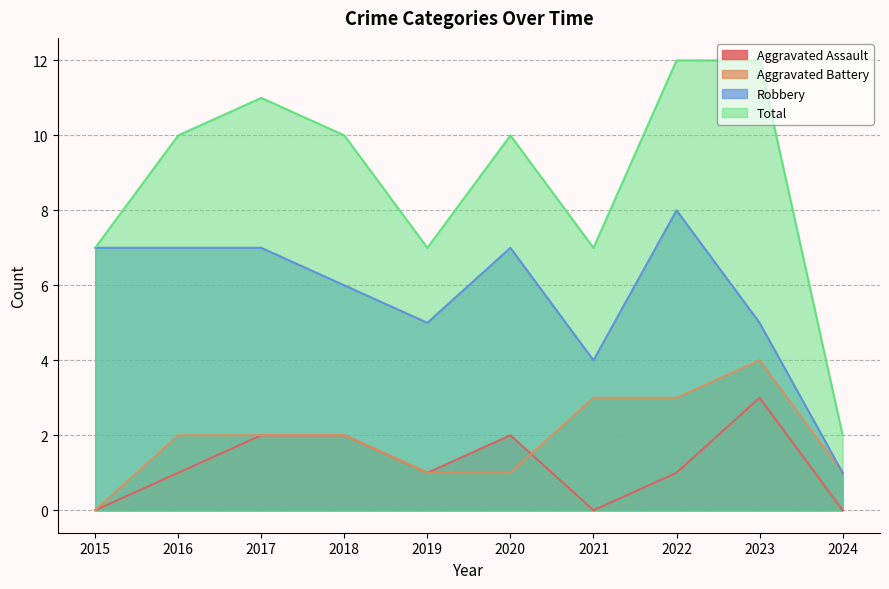

What is the value of the Robbery point at the 7th from the left?

4